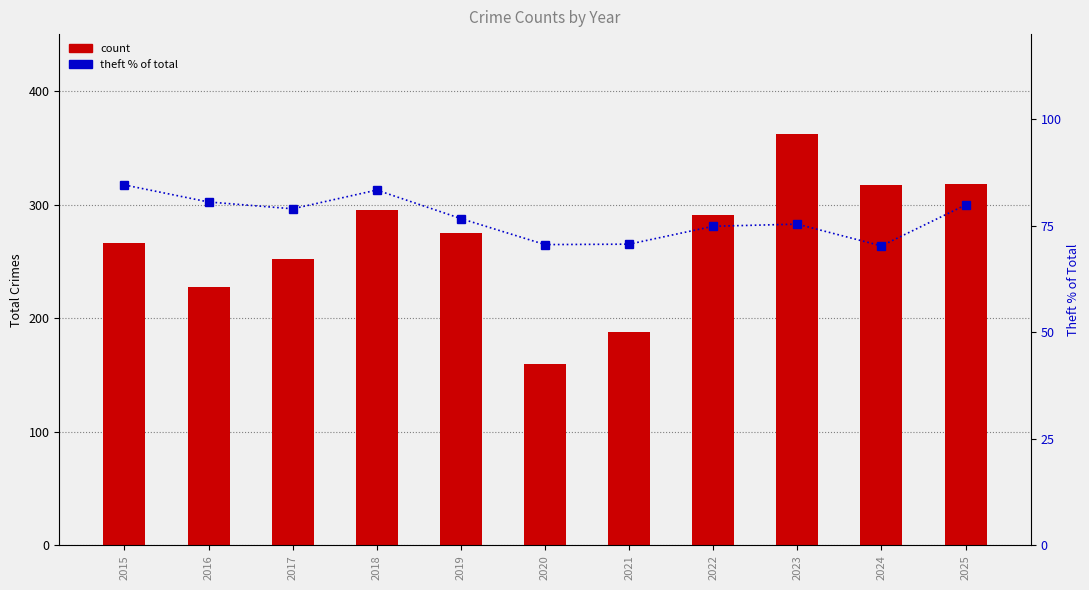

Between 2017 and 2021, which is larger?

2017